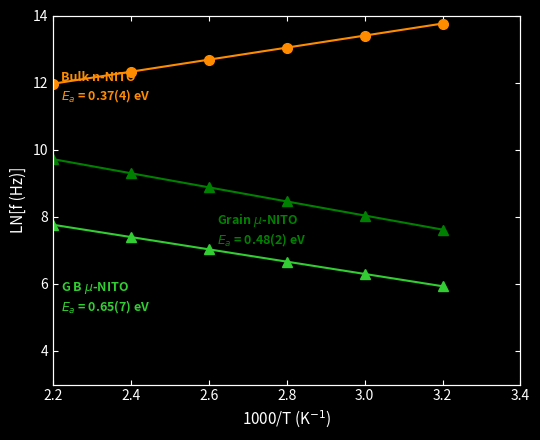

True or false: Bulk n-NITO and Grain m-NITO intersect in this chart.

False